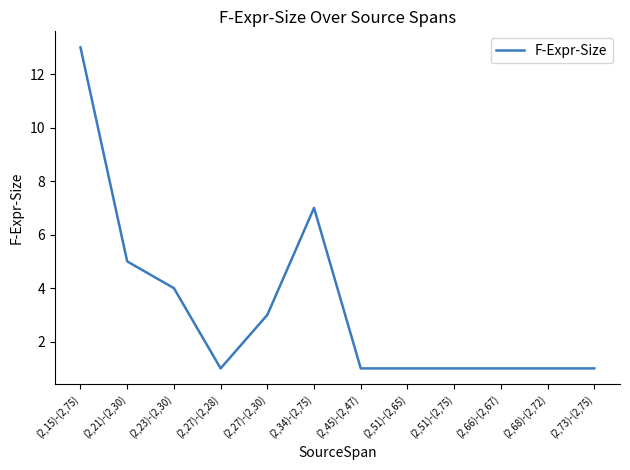

What is the ratio of the value at (2,73)-(2,75) to the value at (2,68)-(2,72)?

1.0